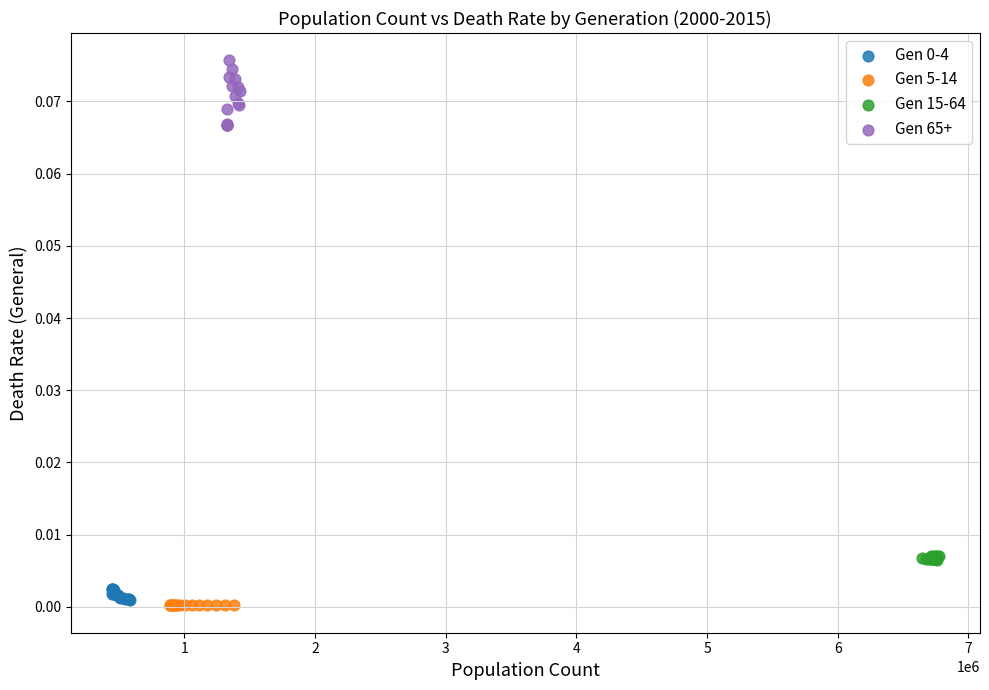

Which series has the largest Y range (max minus min)?

Gen 65+